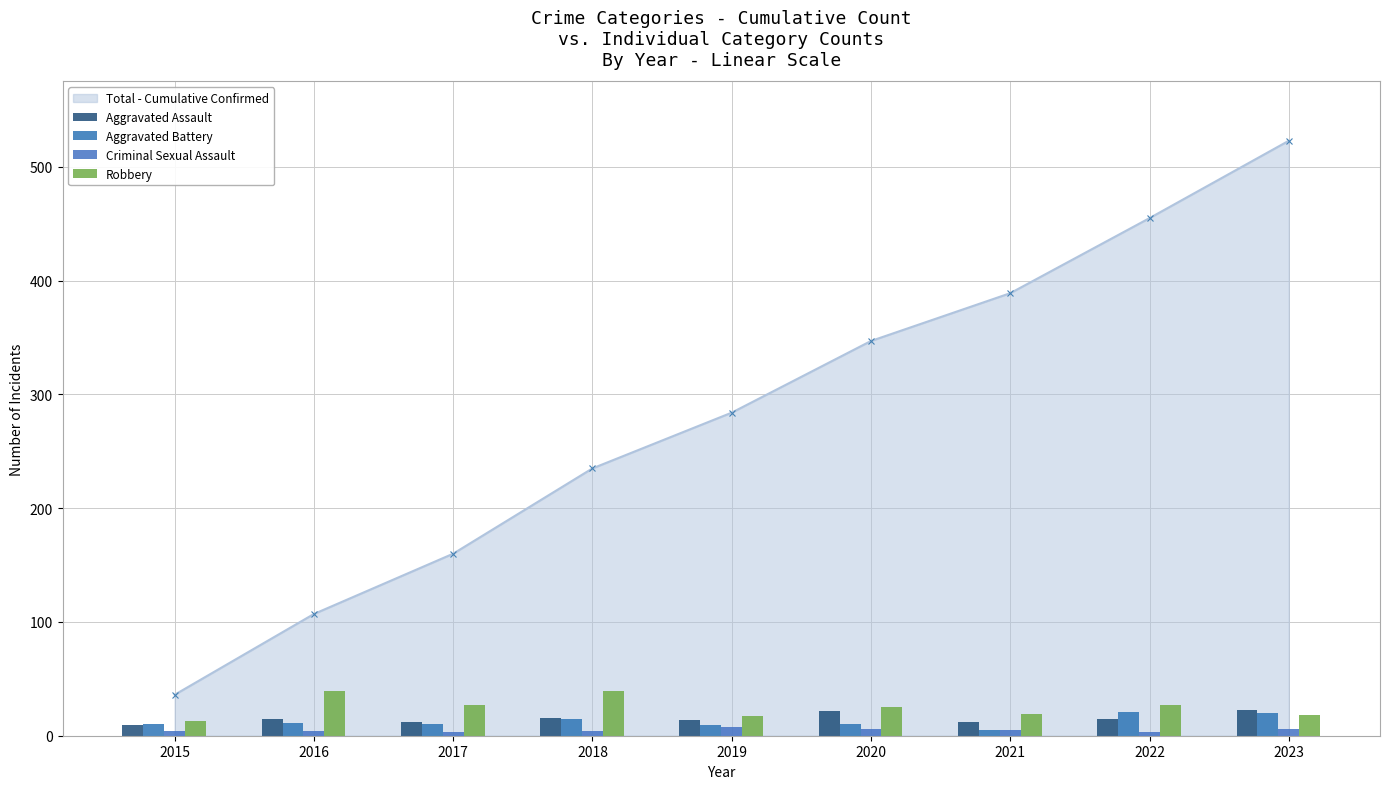

What is the difference between the Aggravated Assault values at 2020 and 2023?

1